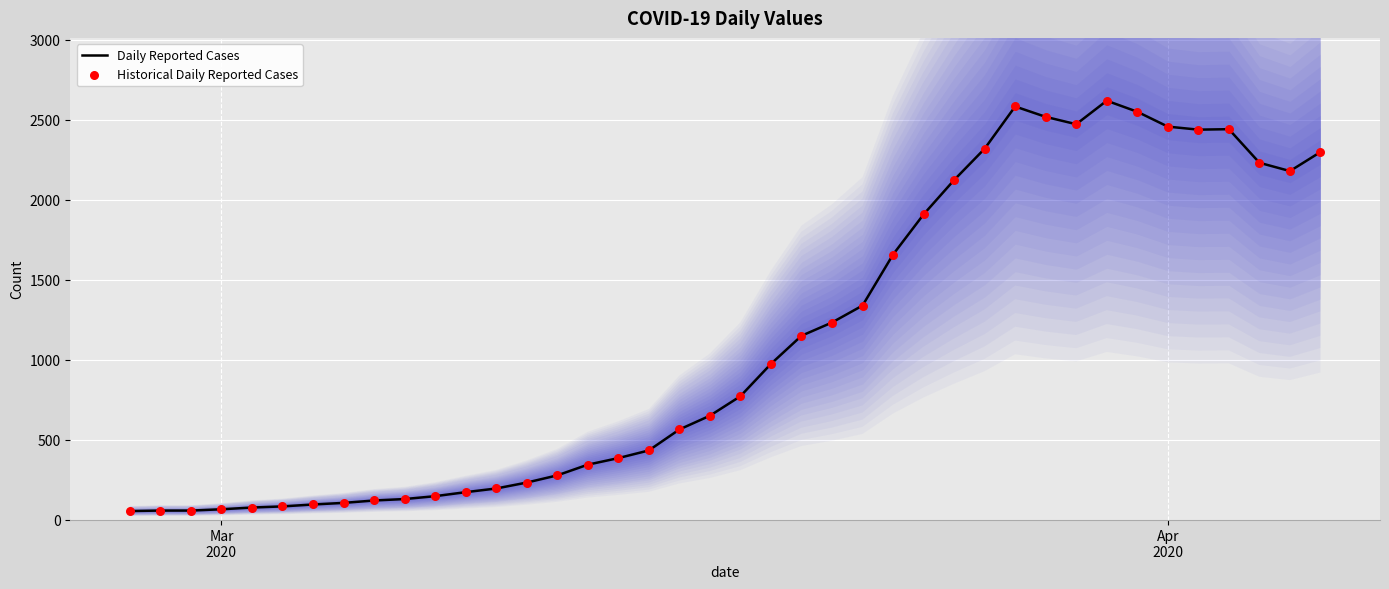

What are all the series names shown in the legend?

Daily Reported Cases, Historical Daily Reported Cases